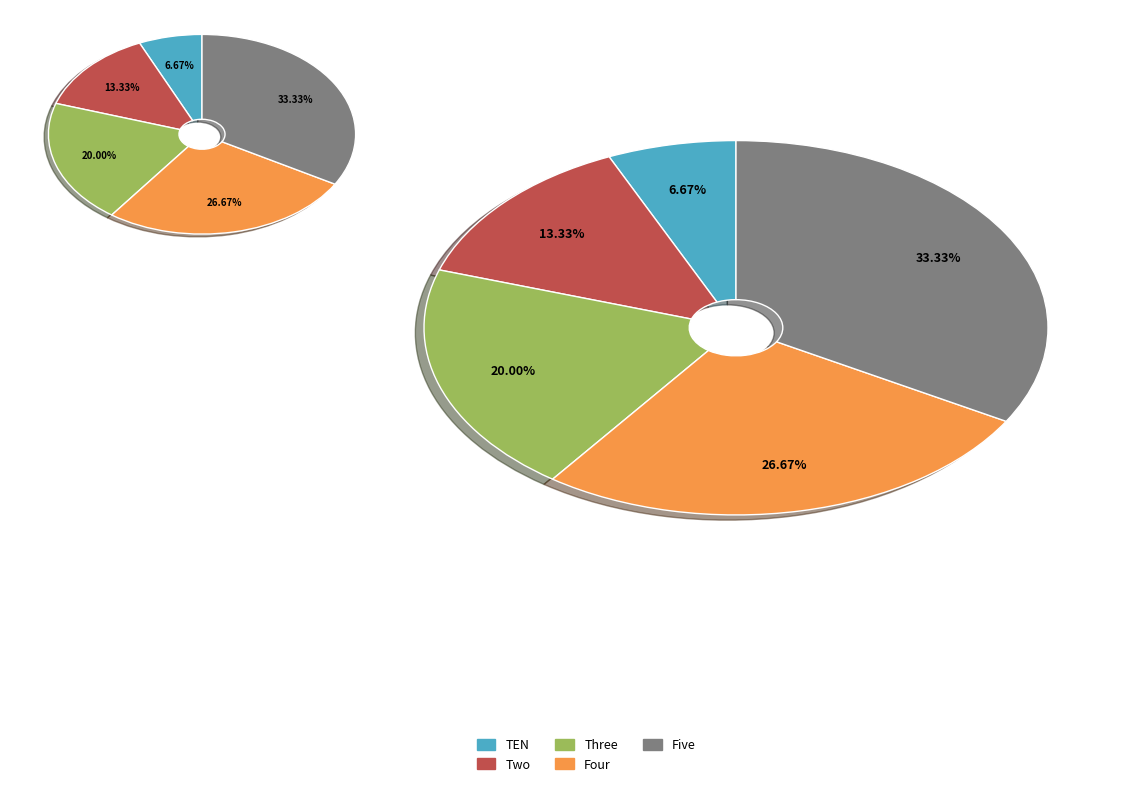

Which slice is the largest?

Five